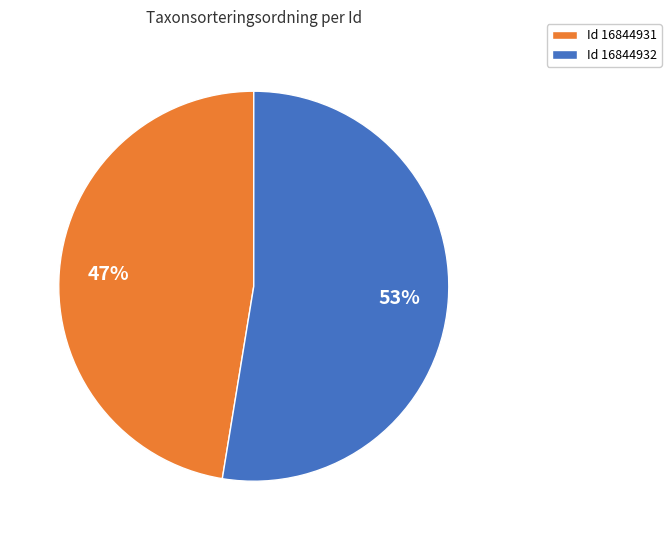

Which slice represents more than half of the pie?

Id 16844932